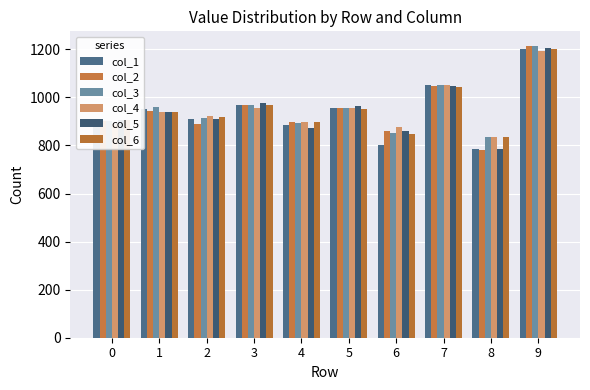

Is the value of col_4 at 2 greater than the value of col_6 at 3?

No